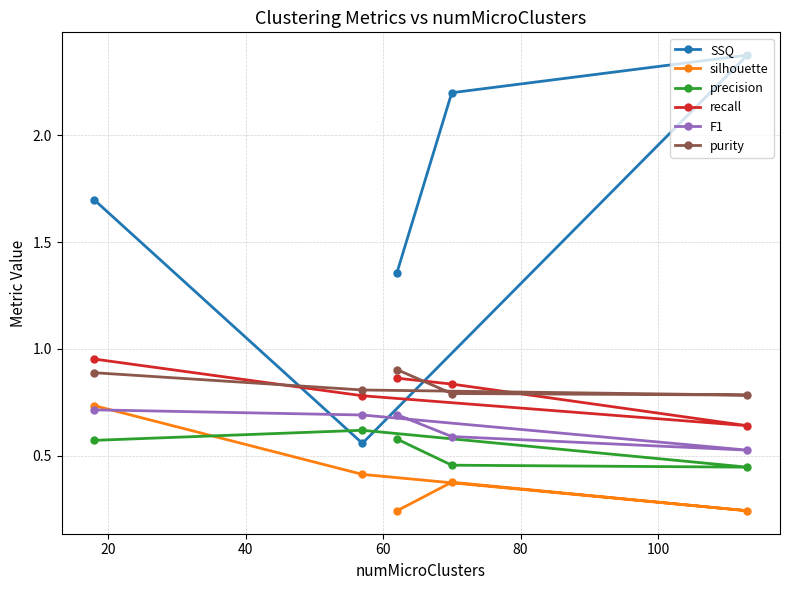

Which series has the largest range (max minus min)?

SSQ